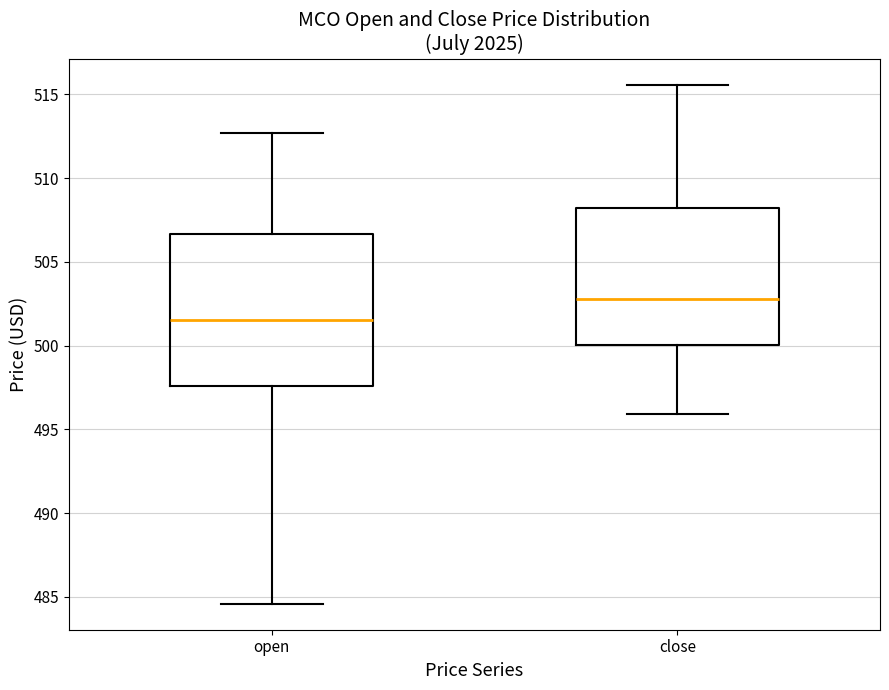

Where is the upper edge of the box for close on the y-axis? The values are not printed on the chart, so give them approximately, as read against the axis.

508.0